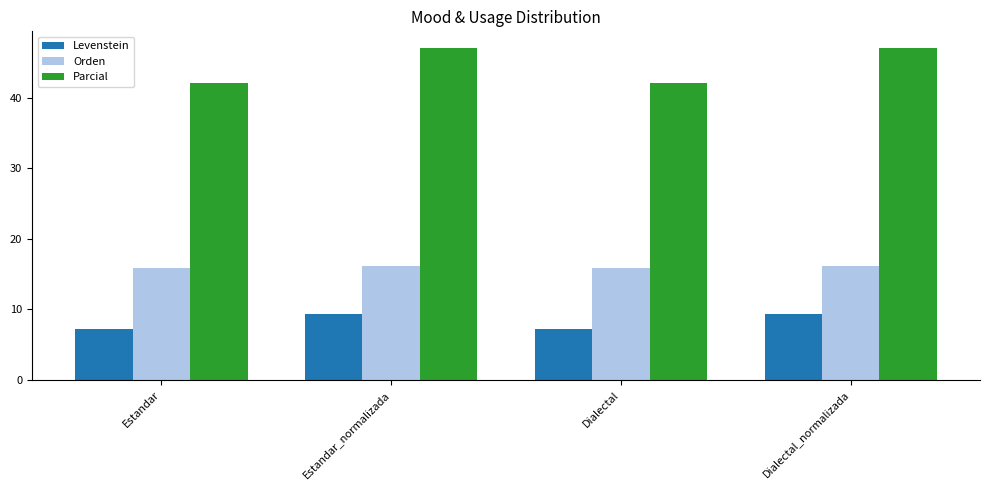

How many series are shown in this chart?

3